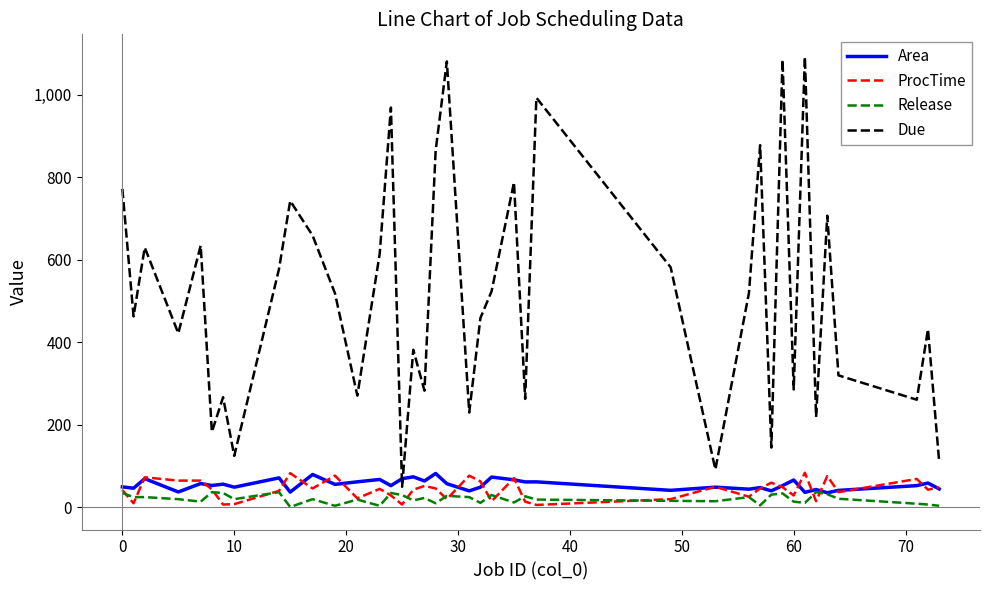

True or false: Due and ProcTime intersect in this chart.

False